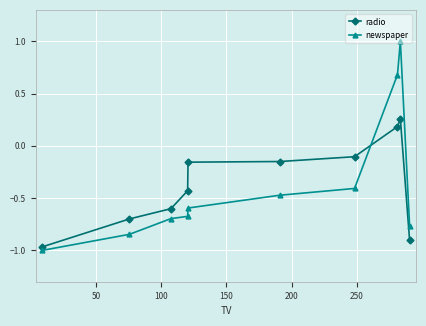

Which series has the widest spread of values?

newspaper